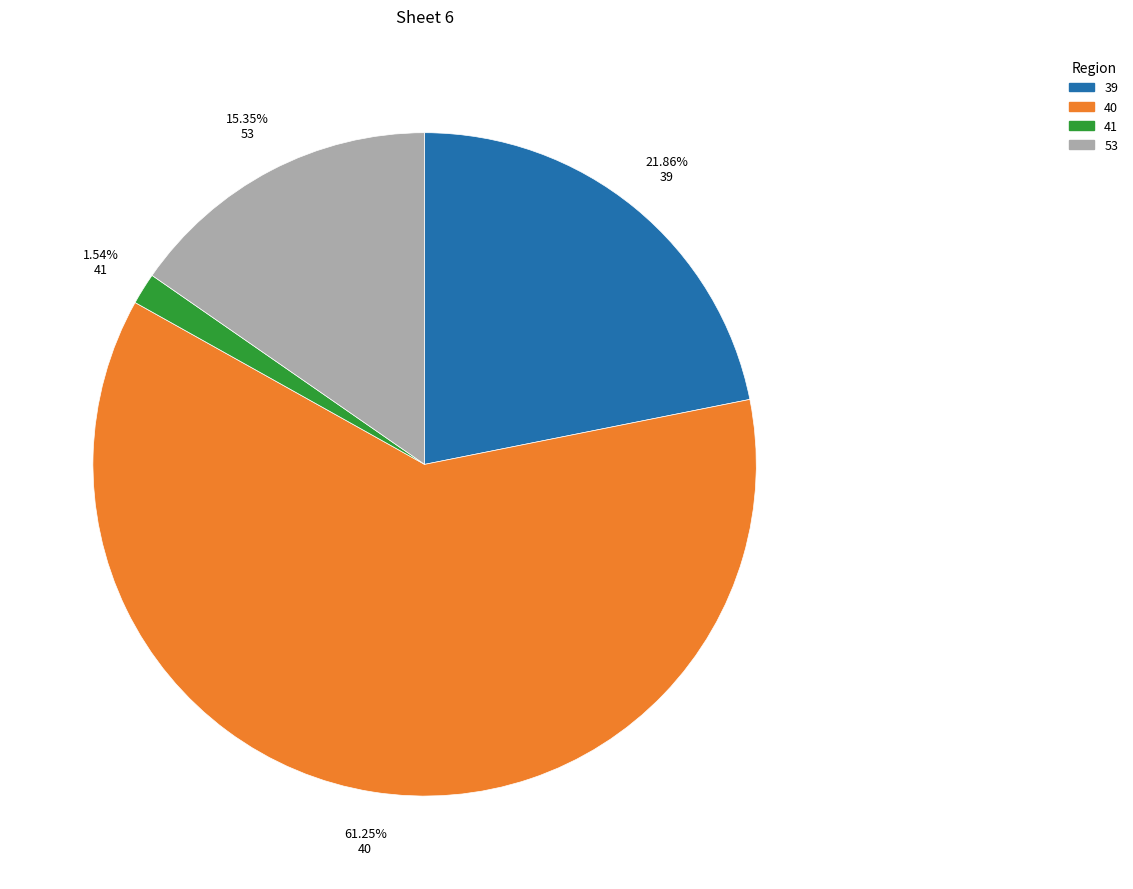

What is the total percentage of 39 and 53?

37.2%